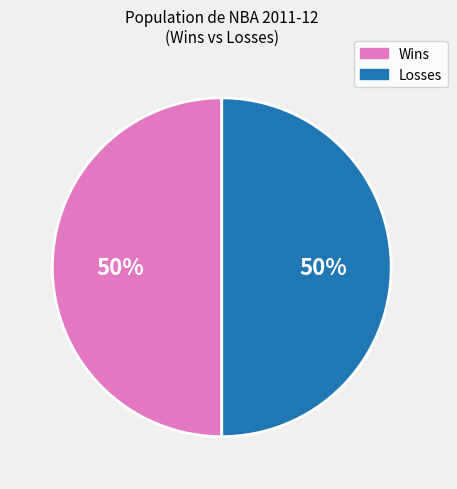

Is the sum of Losses and Wins greater than half?

Yes